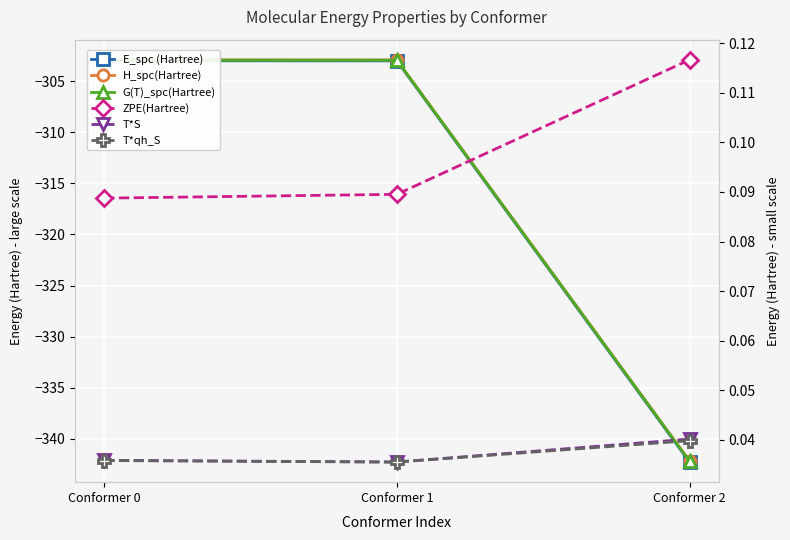

Between Conformer 1 and Conformer 0, which is larger?

Conformer 0